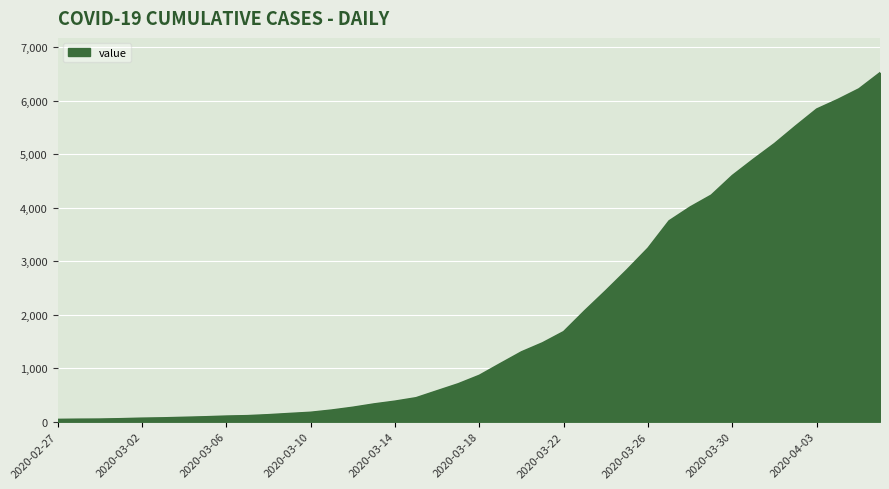

What is the difference between the maximum and minimum values?

6481